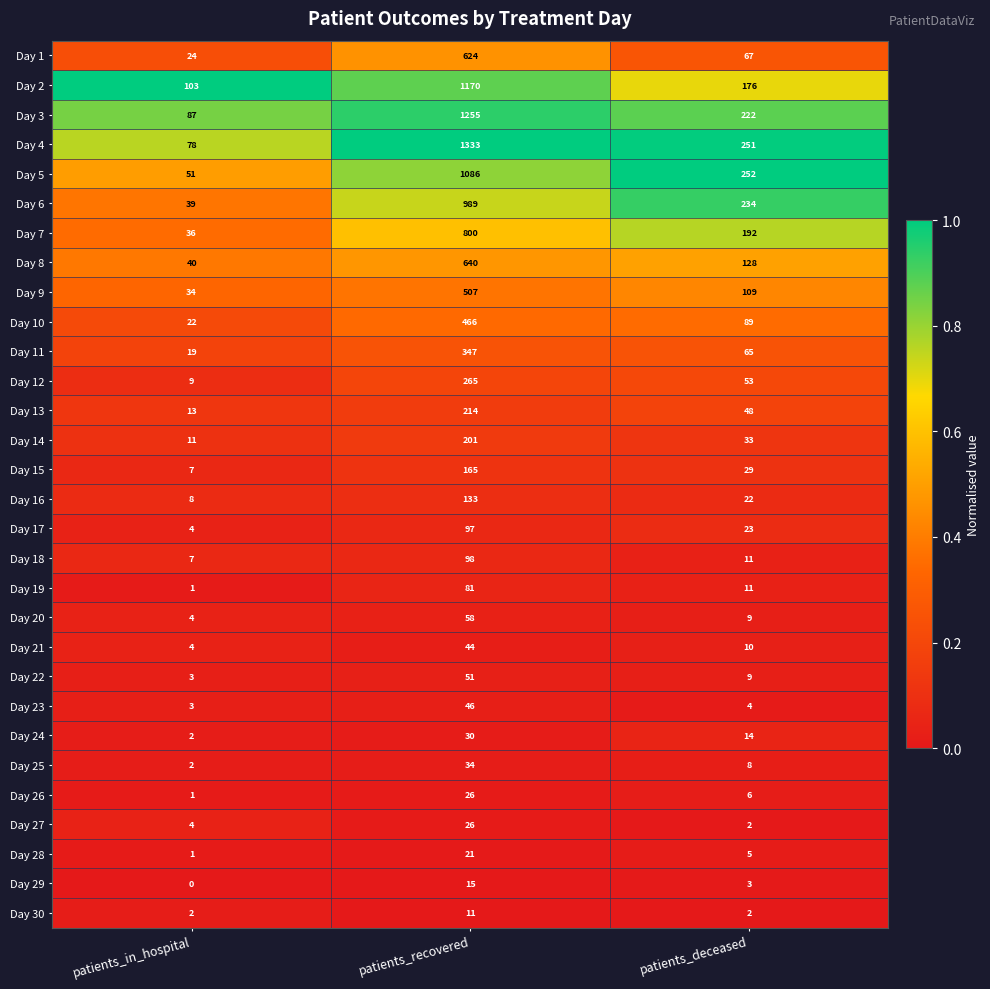

Is the value of Day 5 at patients_recovered greater than the value of Day 27 at patients_in_hospital?

Yes